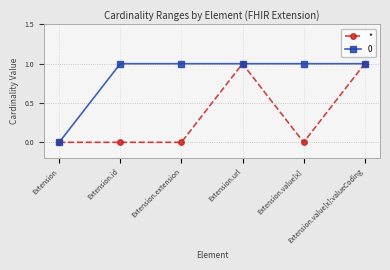

Does the chart have visible grid lines?

Yes